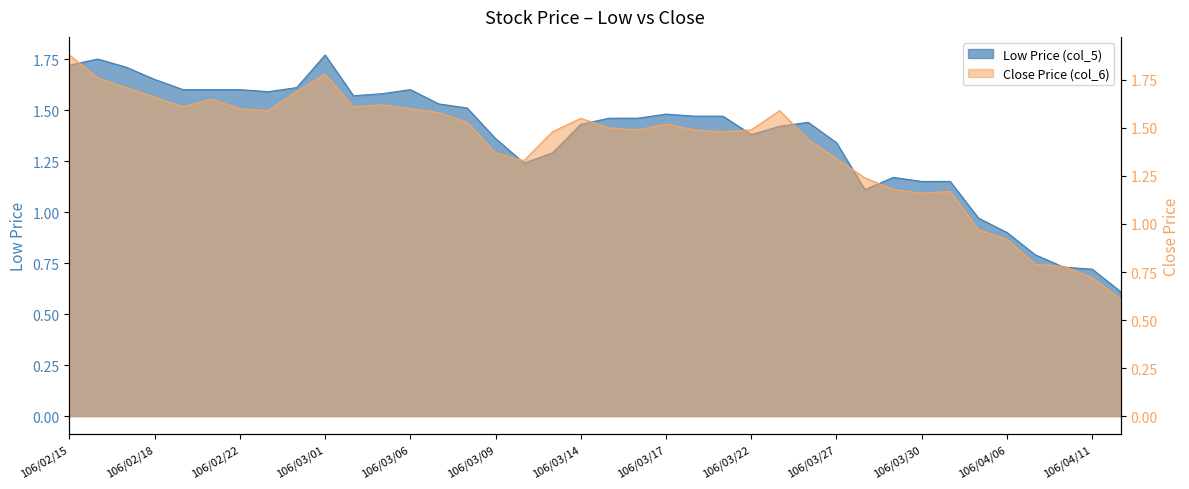

List the series in order of their overall mean, lowest first.

Low Price (col_5), Close Price (col_6)